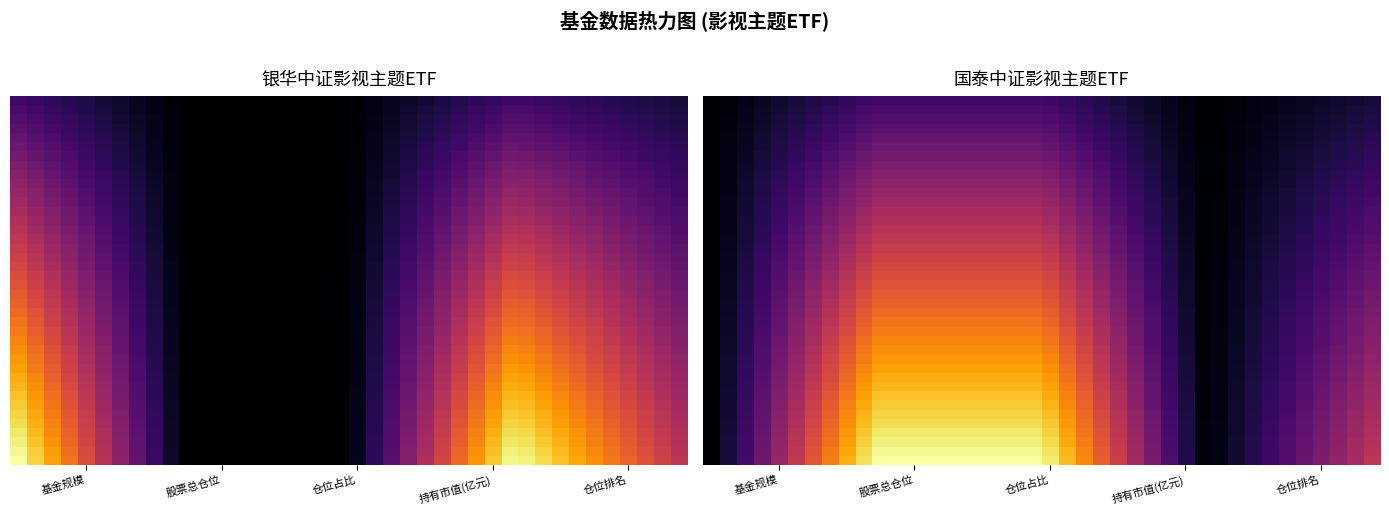

Count the number of categories in the chart.

40